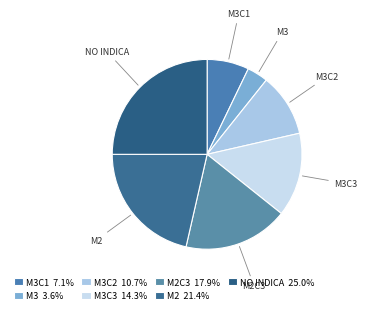

Is the sum of M3 and M2C3 greater than half?

No